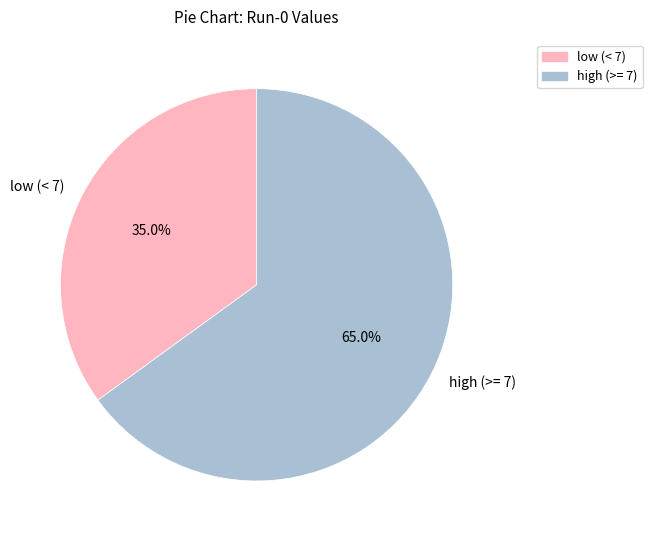

To the nearest percent, what is the difference between the largest and smallest slice percentages?

30%